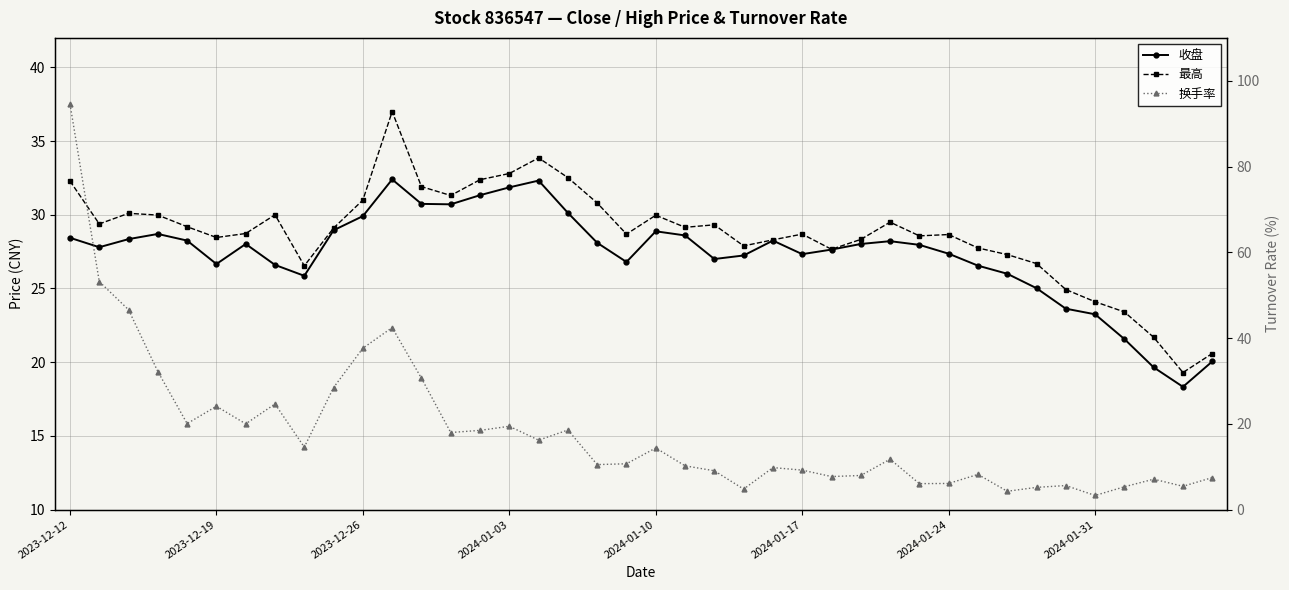

Count the number of data series in this chart.

3